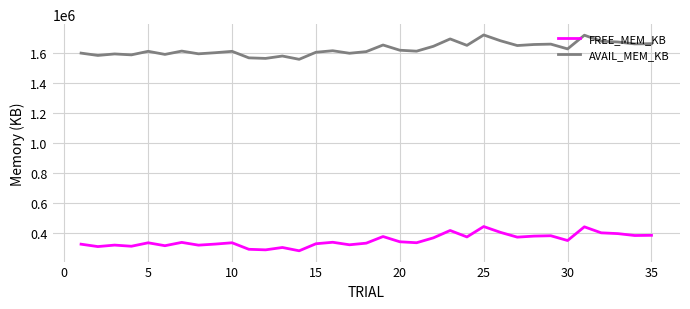

Which series has the widest spread of values?

AVAIL_MEM_KB